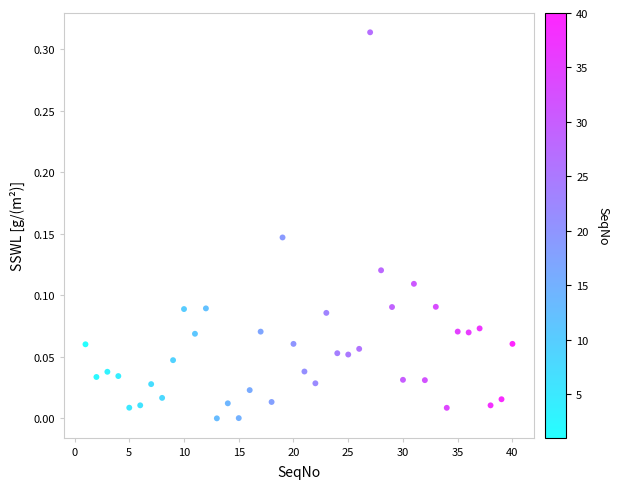

What is the range of X values (max minus min)?

39.0